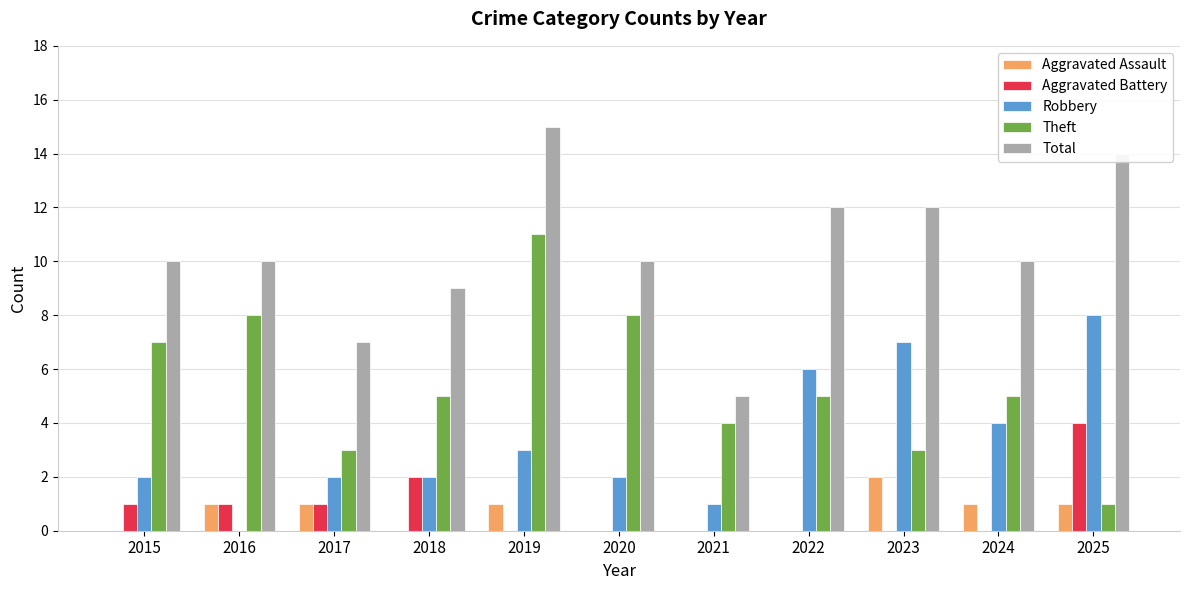

Is the value of Aggravated Battery at 2018 greater than the value of Total at 2018?

No